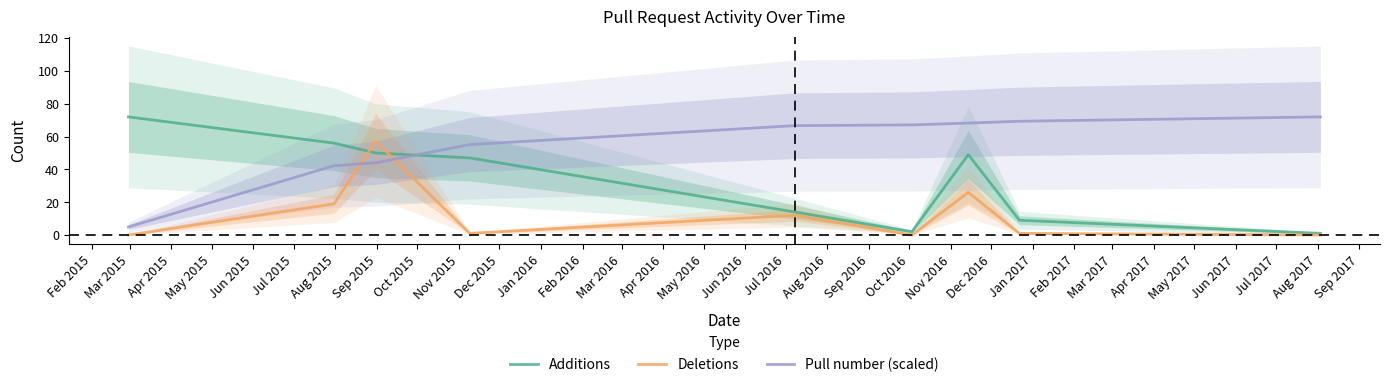

How many values in the Pull number (scaled) series are below 66?

4